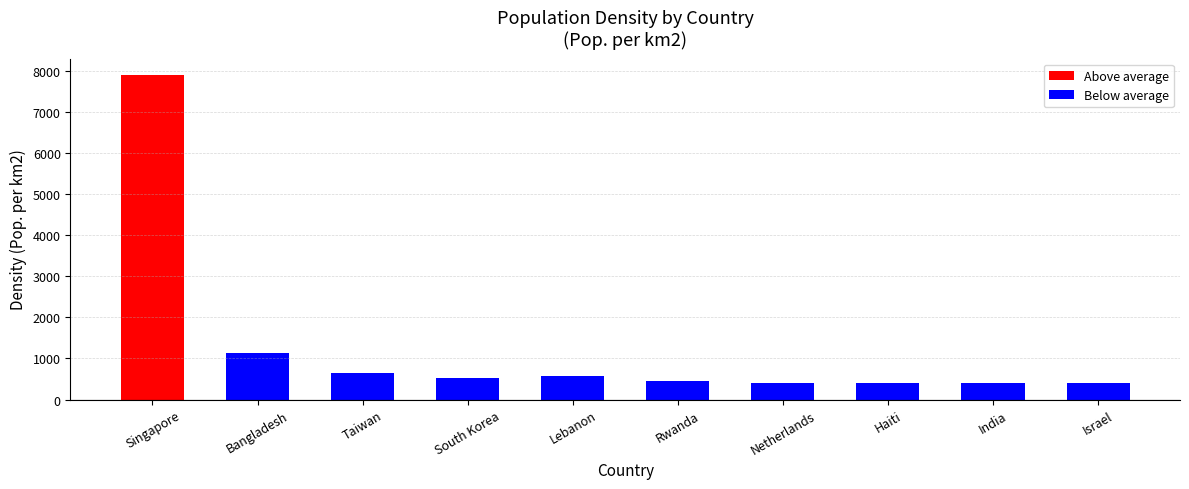

Are the bars horizontal?

No